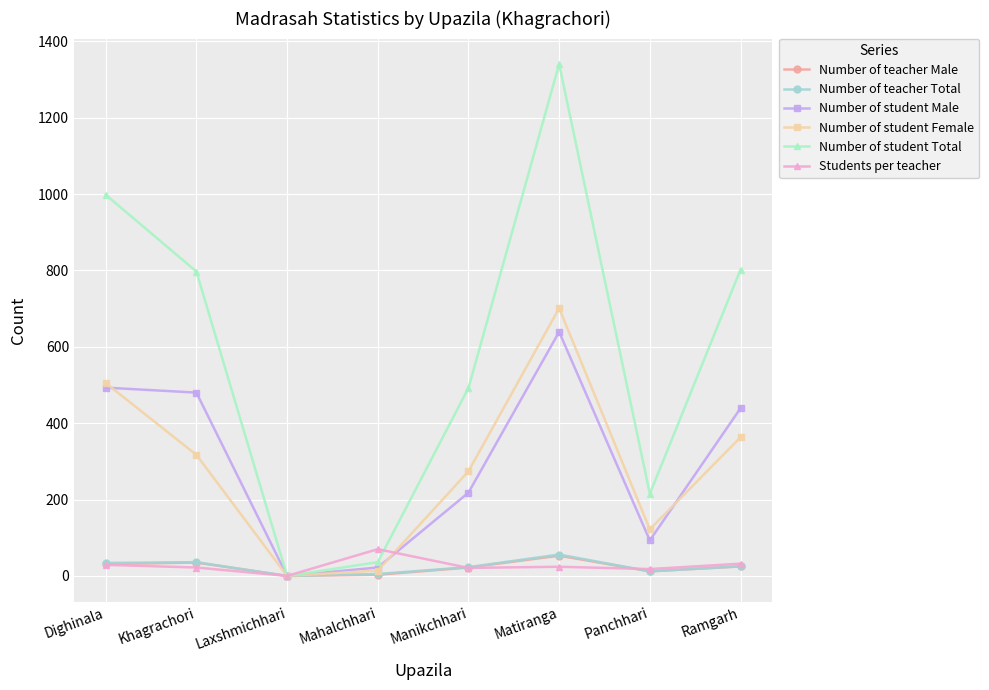

Which series has the largest total across all categories?

Number of student Total